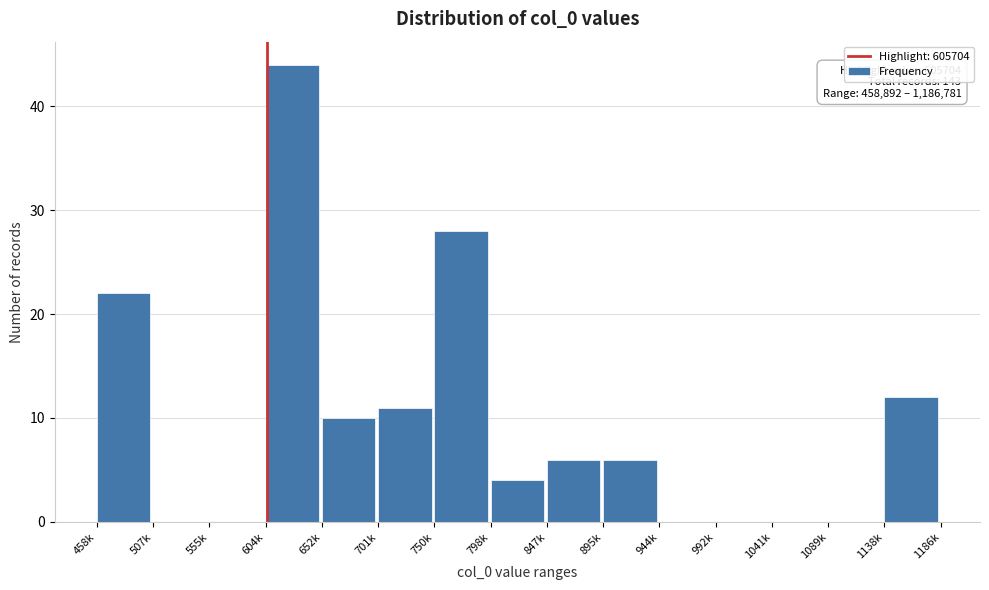

Reading left to right, transcribe all the data shown in this chart.

458k=22	507k=0	555k=0	604k=44	652k=10	701k=11	750k=28	798k=4	847k=6	895k=6	944k=0	992k=0	1041k=0	1089k=0	1138k=12